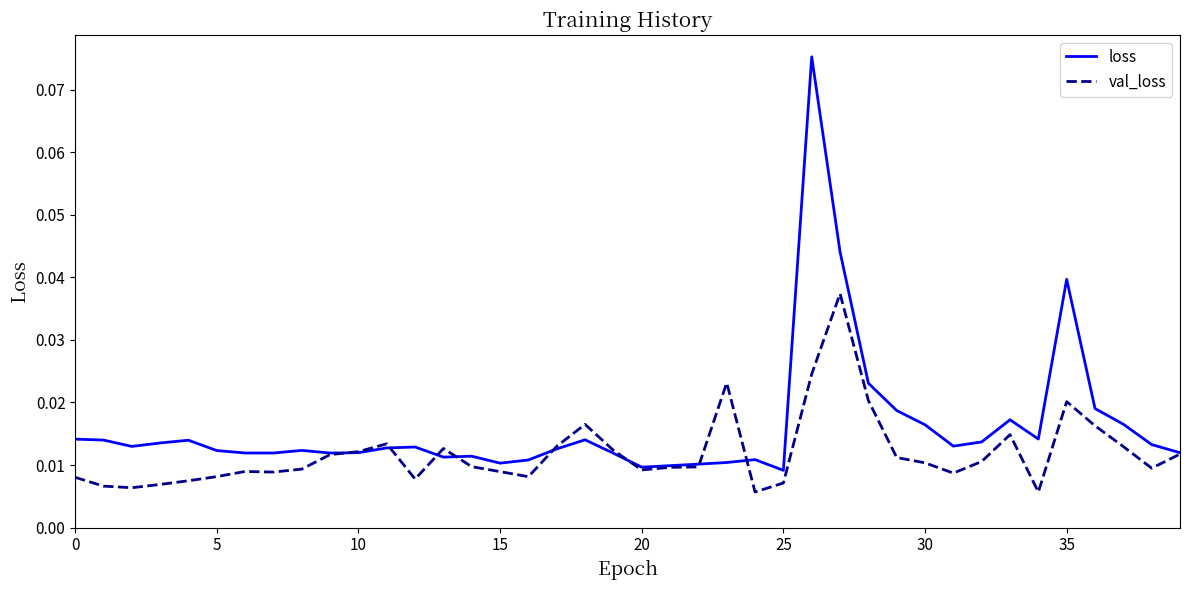

Count the val_loss values in the range 0 to 1.

40